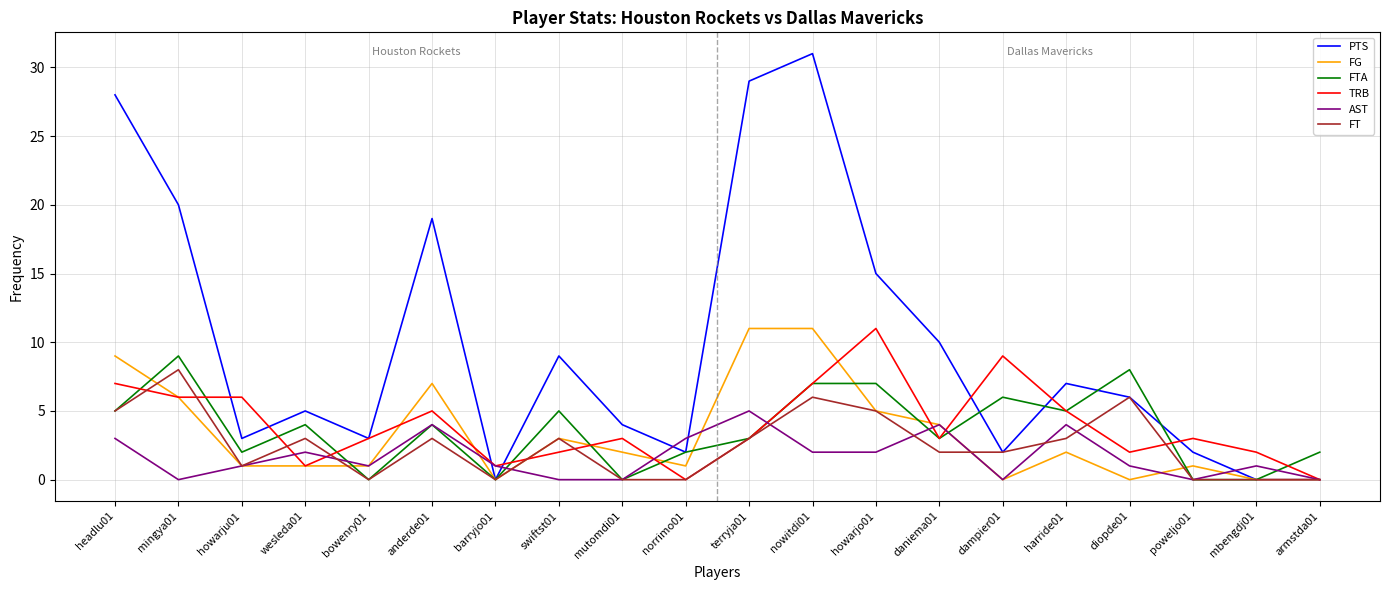

Which series has the largest total across all categories?

PTS